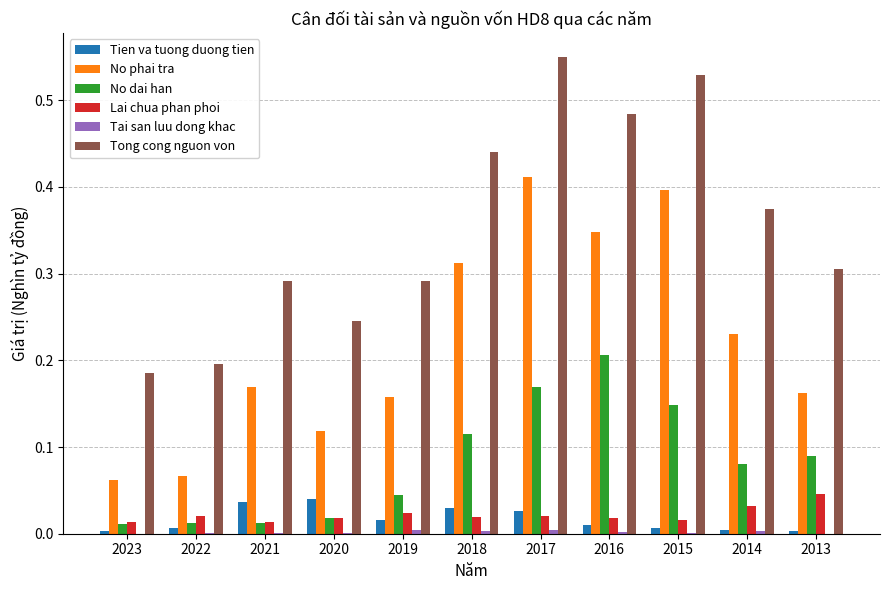

Which series has the largest total across all categories?

Tong cong nguon von